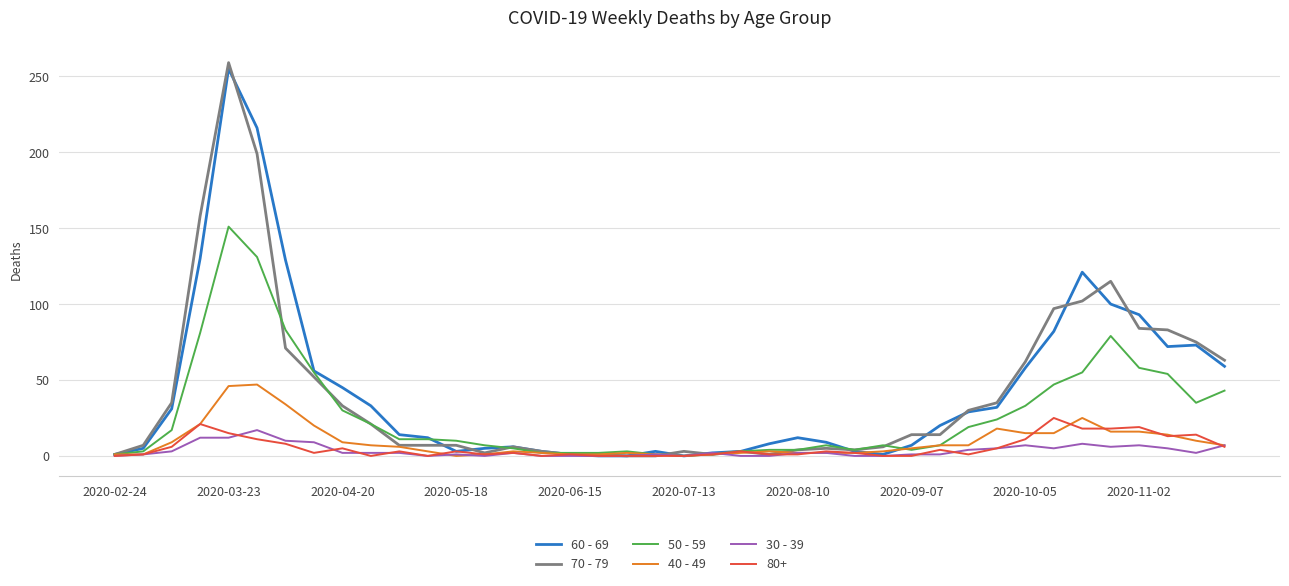

Which series has the largest range (max minus min)?

70 - 79